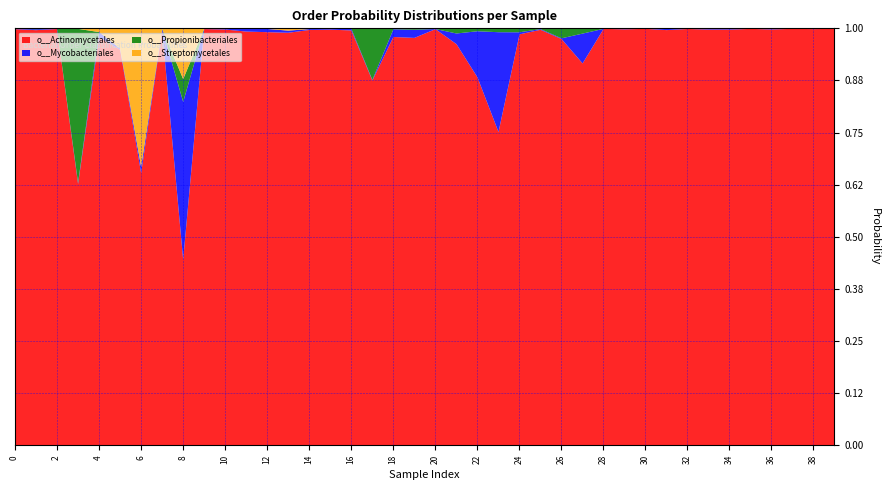

Which category has the lowest value in the o__Actinomycetales series?

8